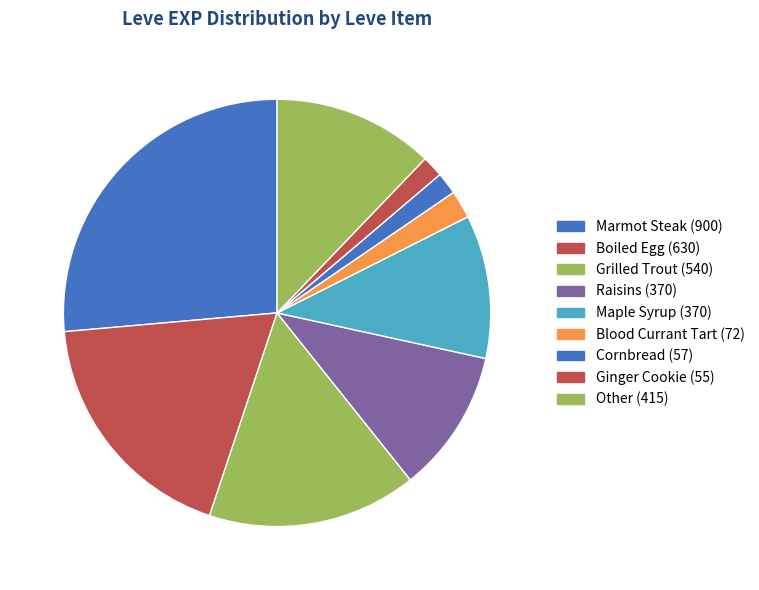

How many segments does this pie chart have?

9